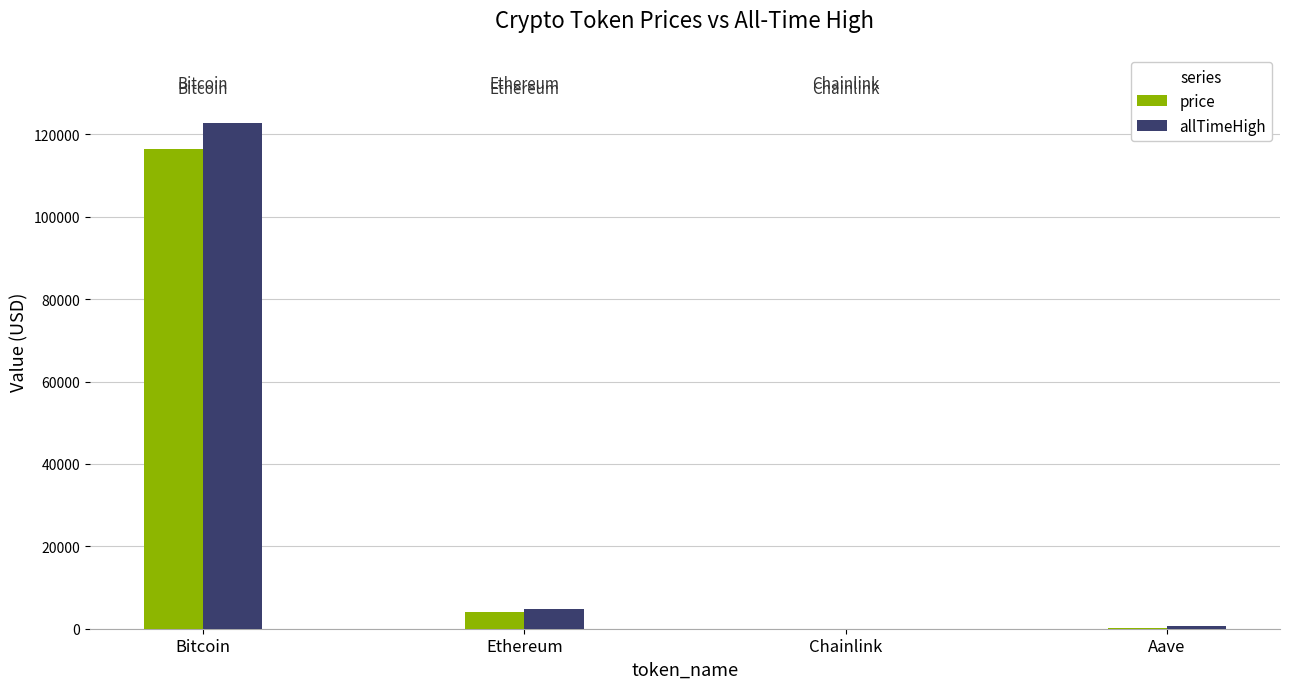

What is the total value across all series at Bitcoin?

239328.0